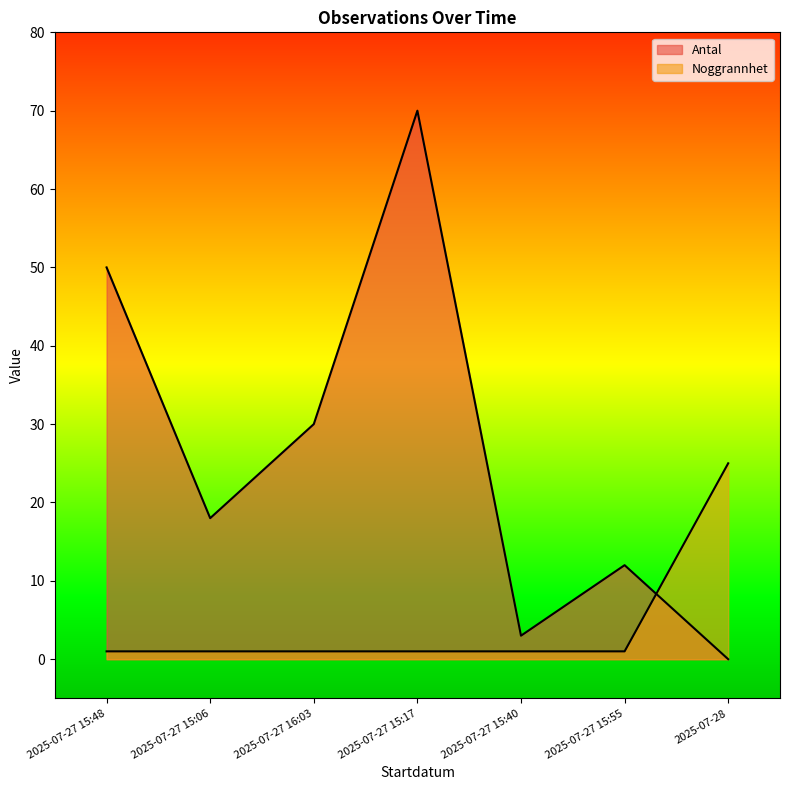

Where is Noggrannhet nearest to the value 13?

2025-07-27 15:48